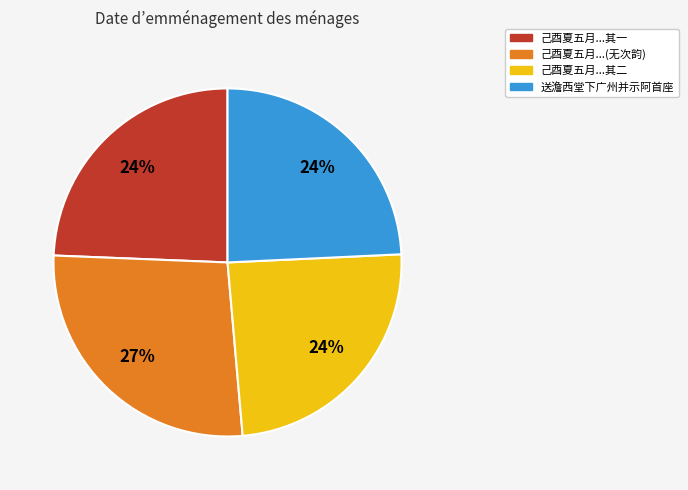

To the nearest percent, what portion does 送澹西堂下广州并示阿首座 represent?

24%